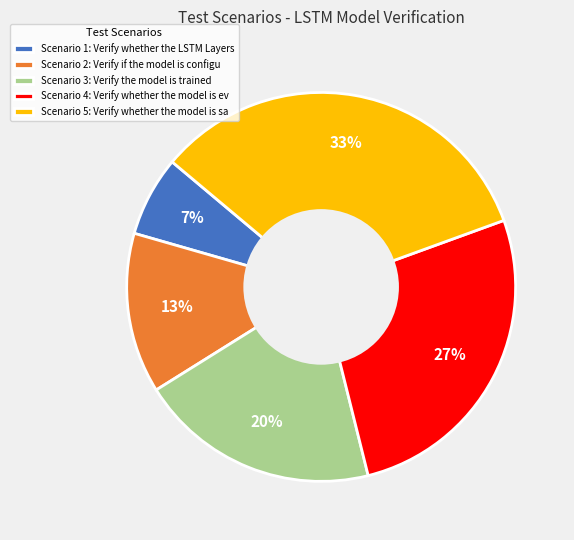

Rank the categories by value from highest to lowest.

Scenario 5: Verify whether the model is sa, Scenario 4: Verify whether the model is ev, Scenario 3: Verify the model is trained, Scenario 2: Verify if the model is configu, Scenario 1: Verify whether the LSTM Layers